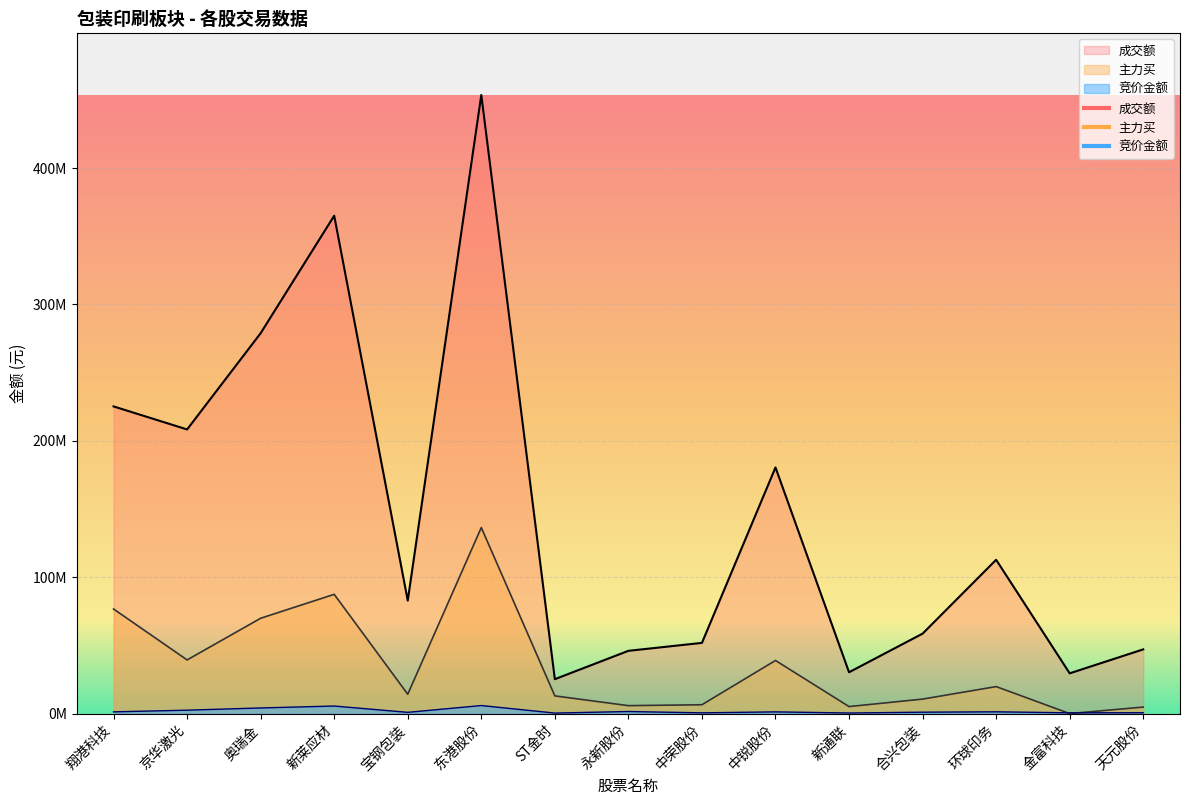

True or false: 成交额 and 主力买 intersect in this chart.

False